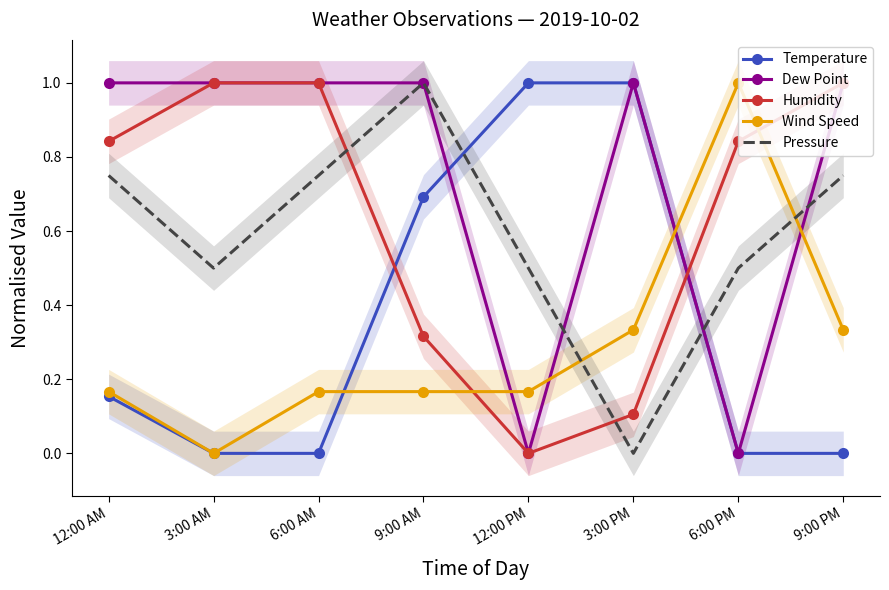

What is the difference between the second highest and second lowest values in the Pressure series?

0.3